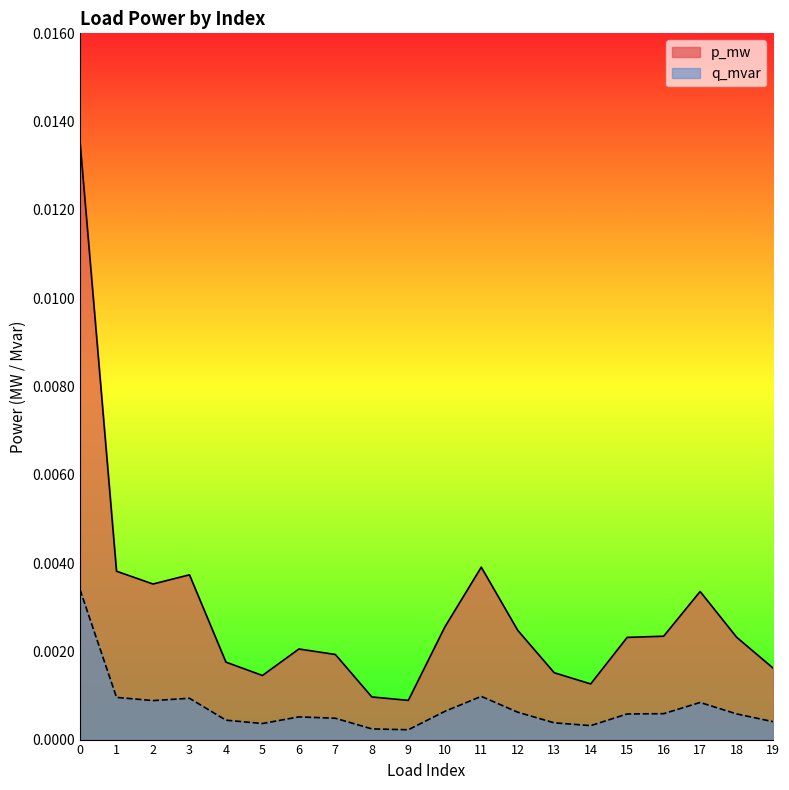

Which series has the largest total across all categories?

p_mw